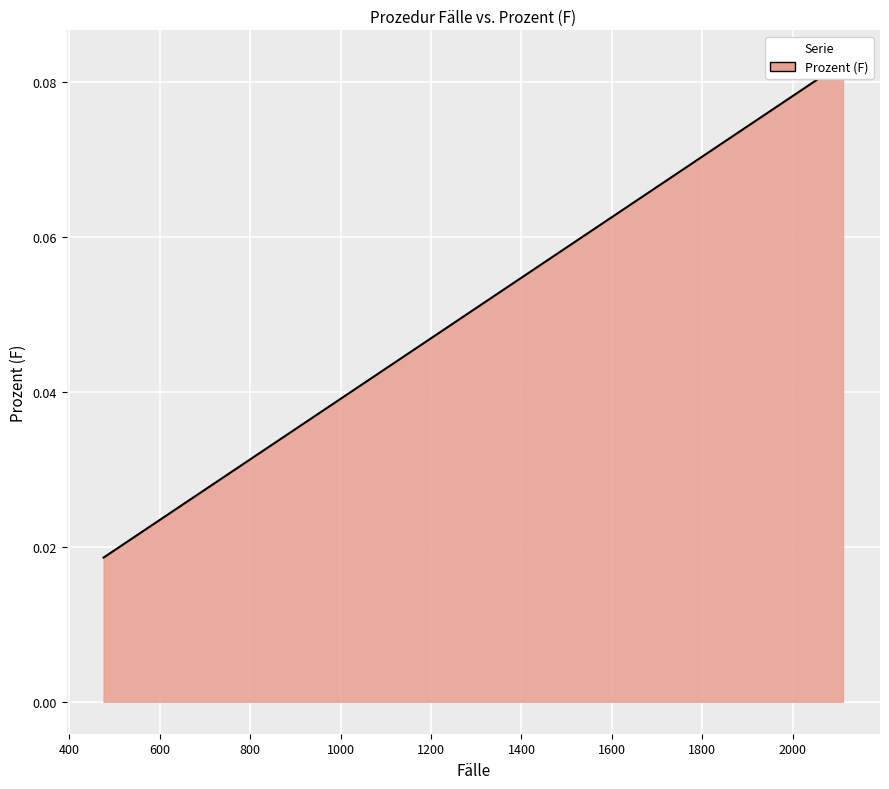

What is the greatest value displayed?

0.1